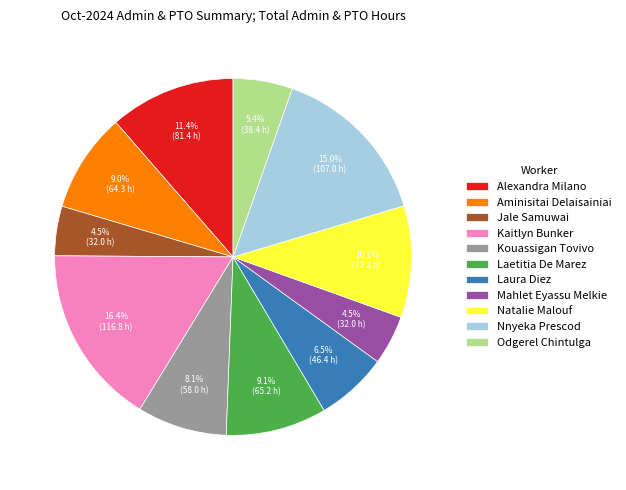

What portion of the pie excludes Kouassigan Tovivo?

91.9%